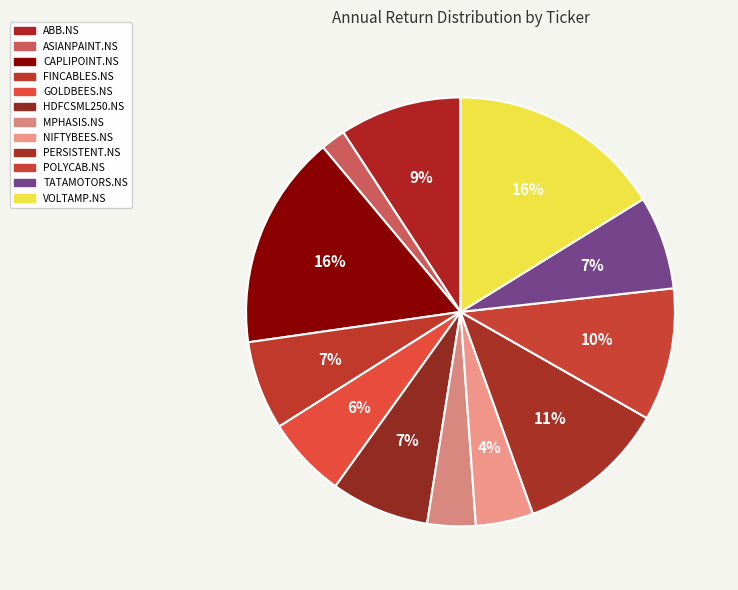

What is the smallest slice in the pie chart?

ASIANPAINT.NS